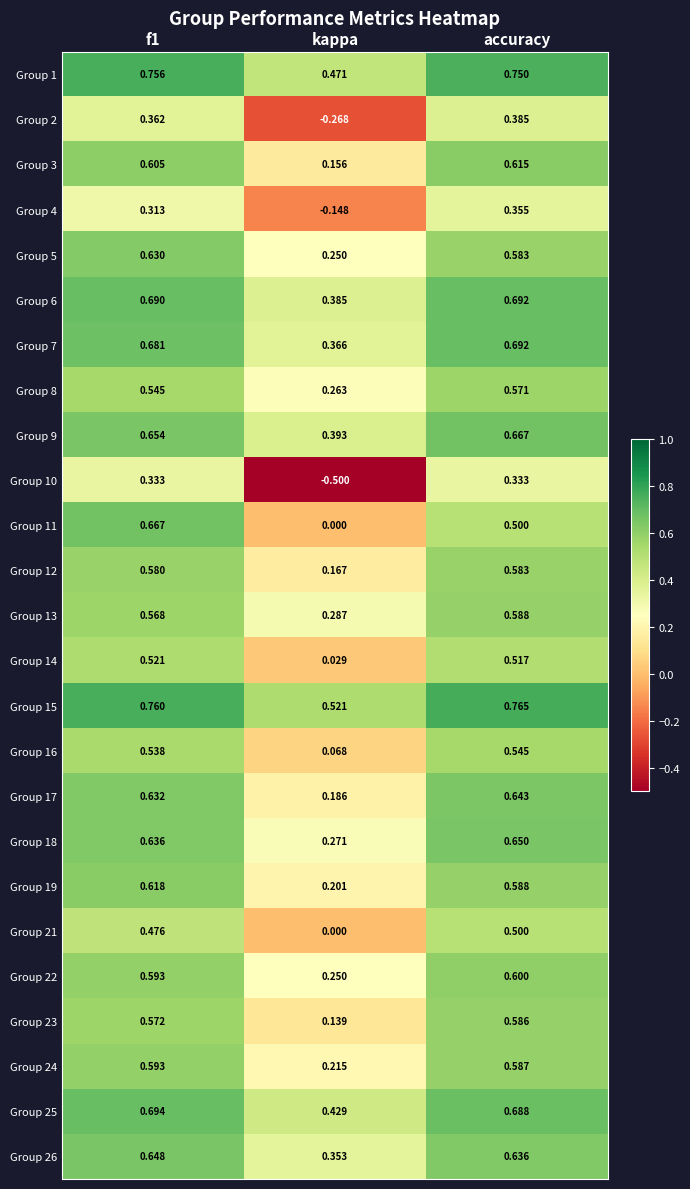

At which label does Group 7 reach its peak?

accuracy